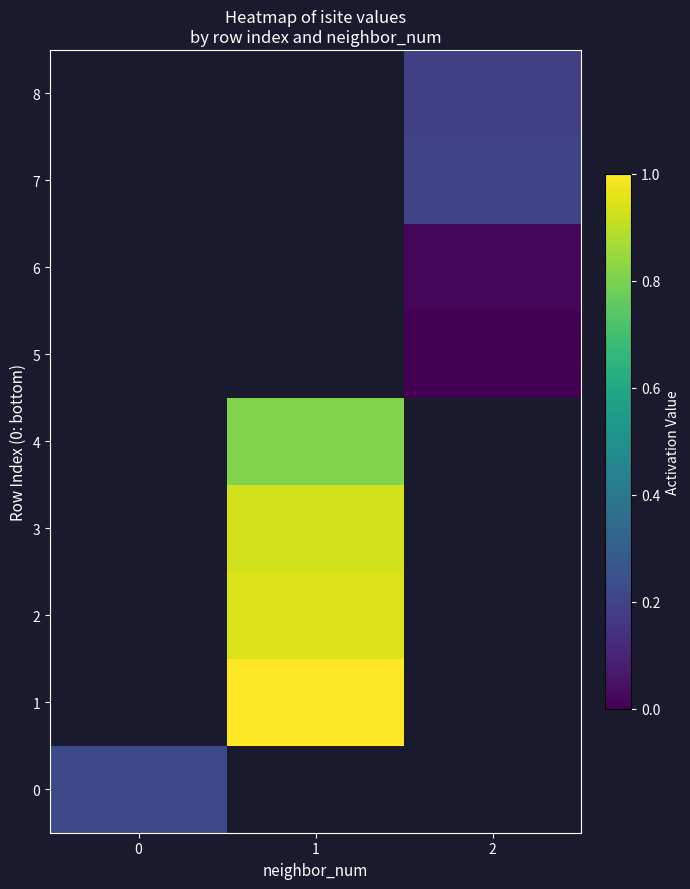

At how many categories does at least one series exceed 0?

3